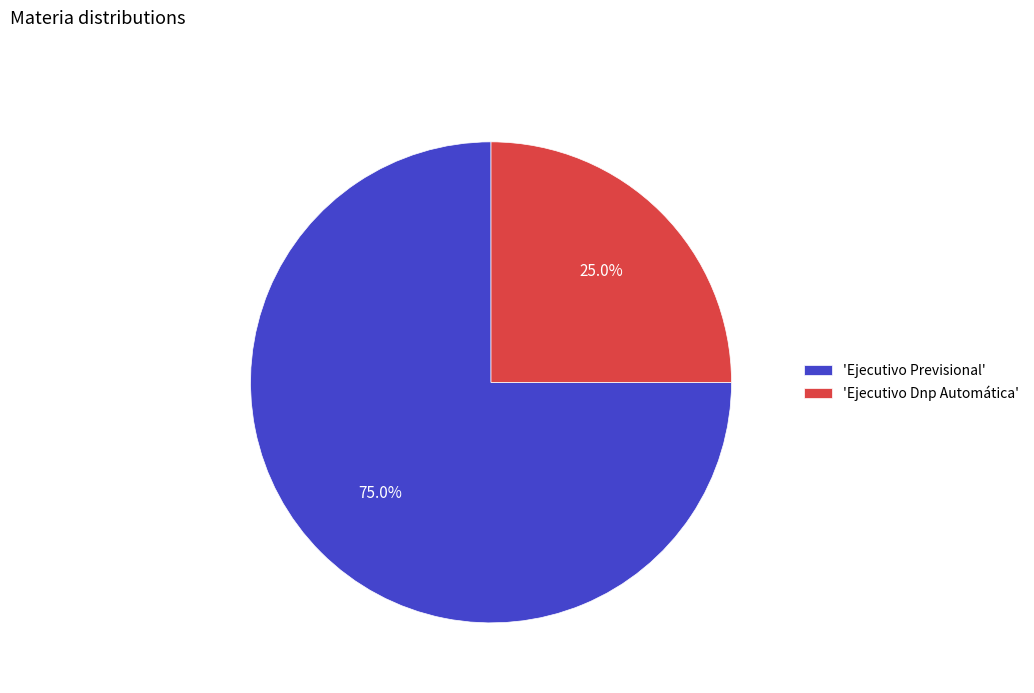

Which category has the biggest portion of the pie?

'Ejecutivo Previsional'